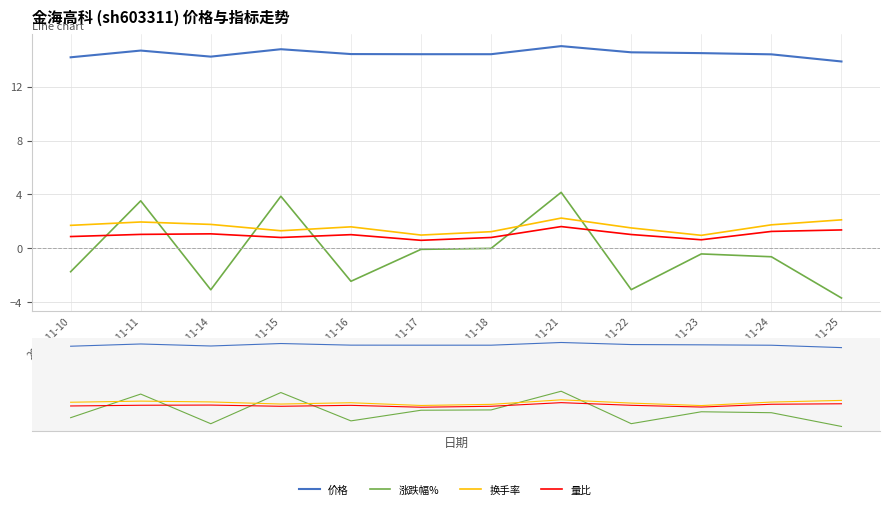

At which category is the sum across all series the highest?

2022-11-21